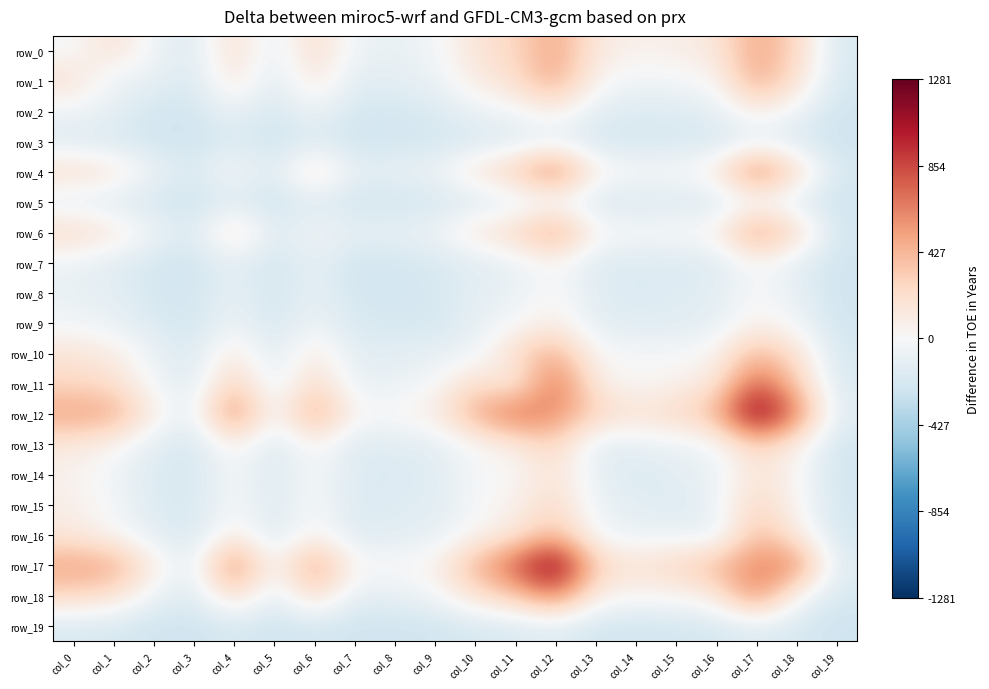

What is the difference between the row_16 values at col_14 and col_7?

76.0